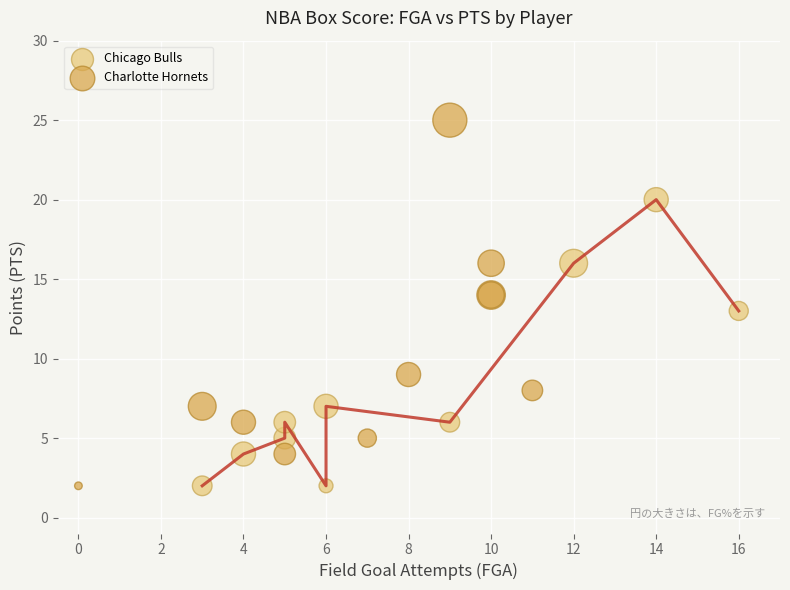

Which series contains the highest Y value?

Charlotte Hornets